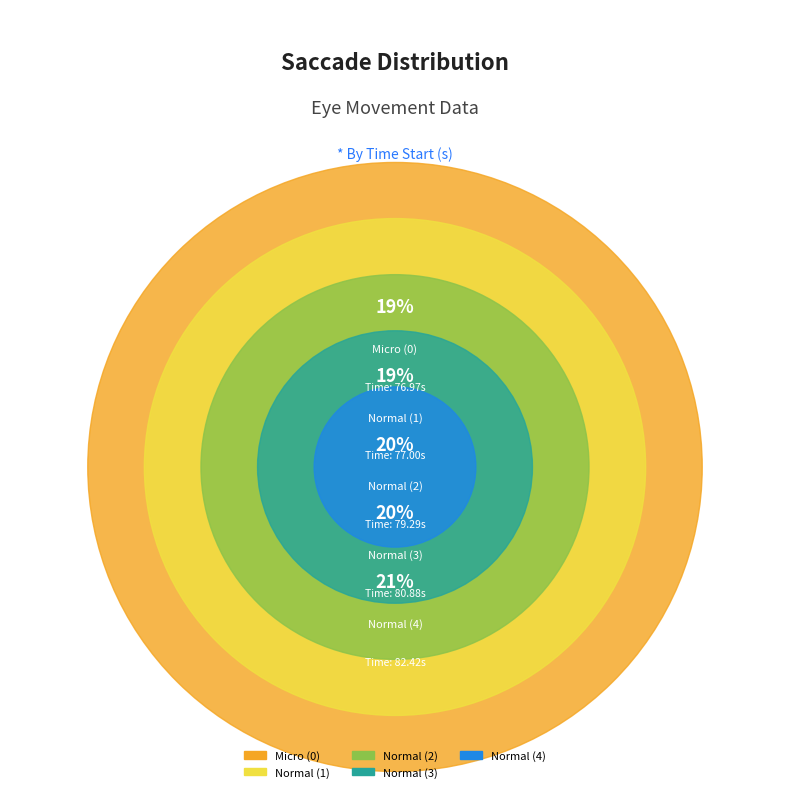

Which slice is the smallest?

Micro (0)